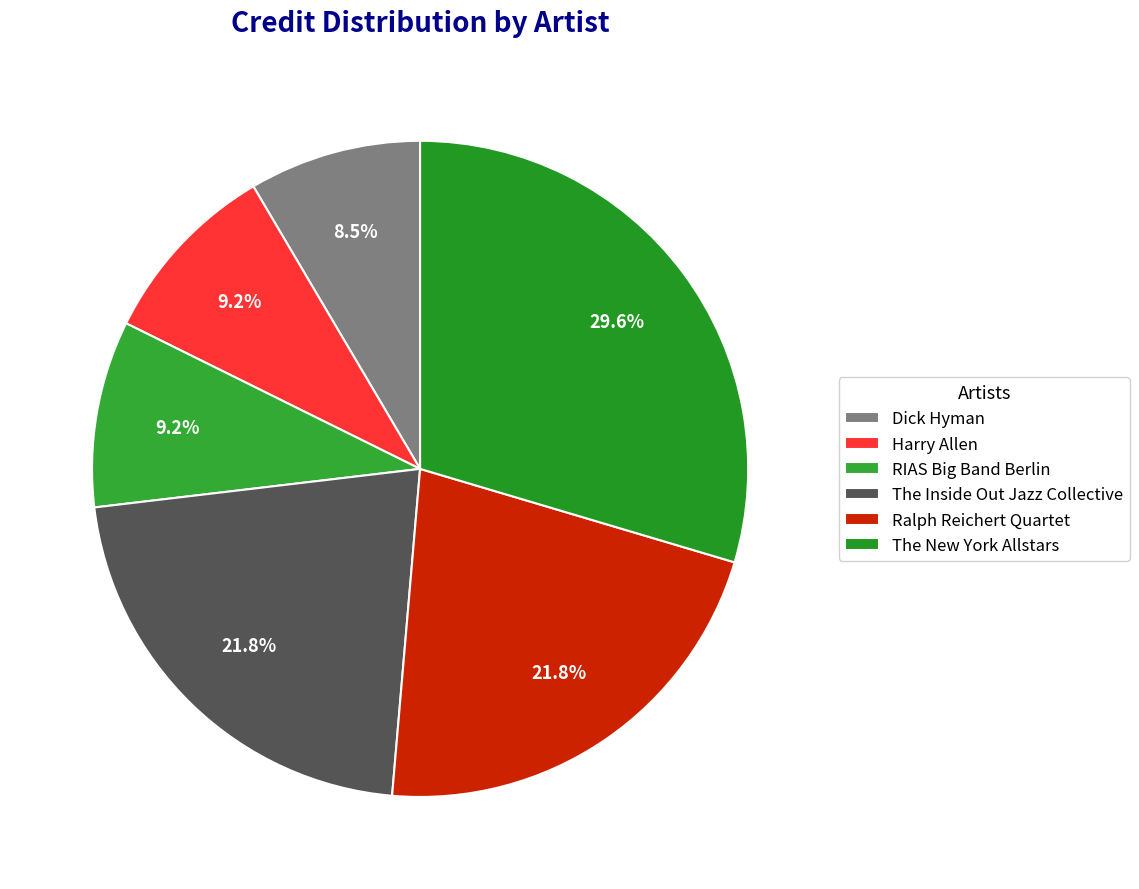

To the nearest percent, what is the difference between the Harry Allen and The Inside Out Jazz Collective slice percentages?

13%